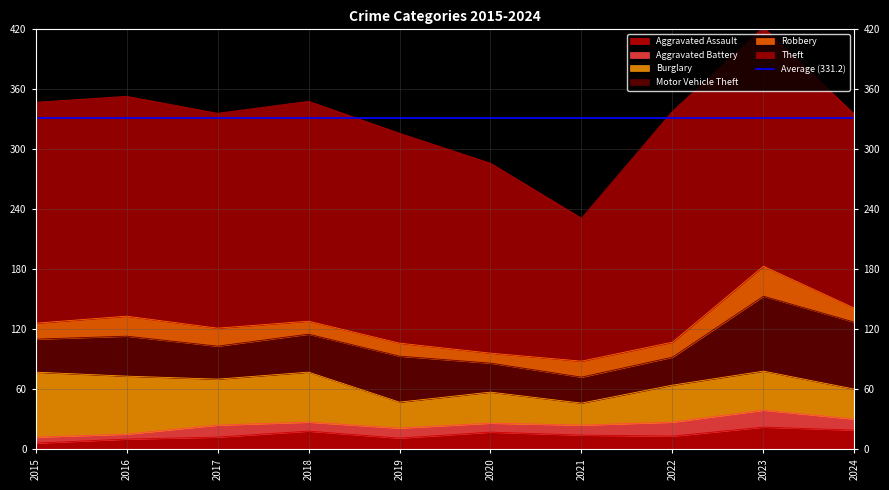

At how many categories does at least one series exceed 99?

10